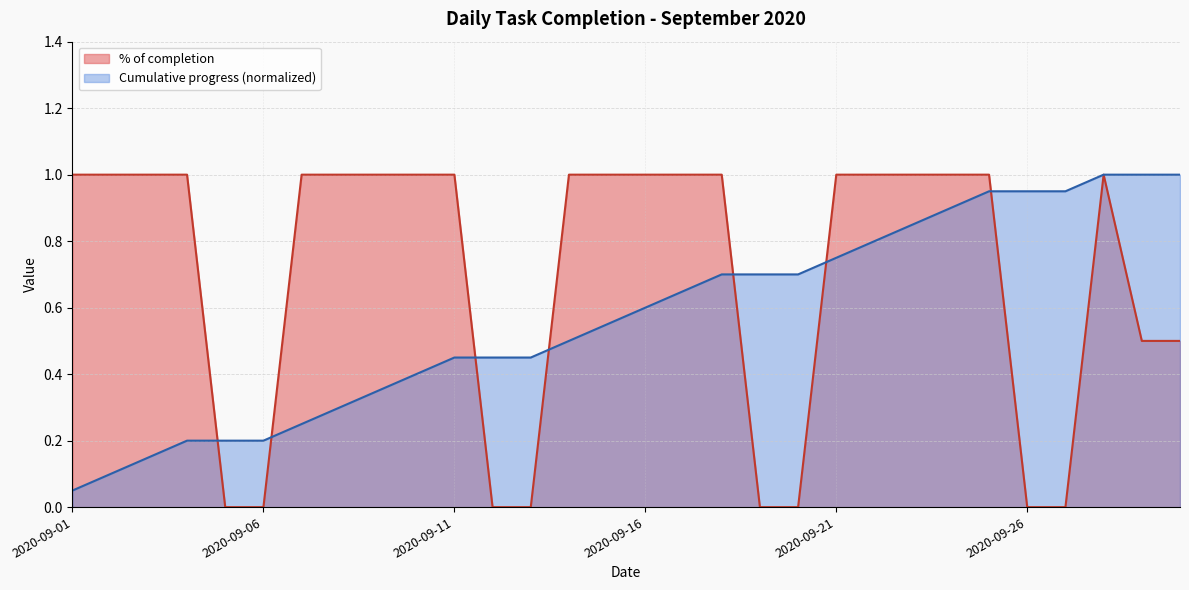

What is the sum of the values at 2020-09-24 and 2020-09-25?

2.0